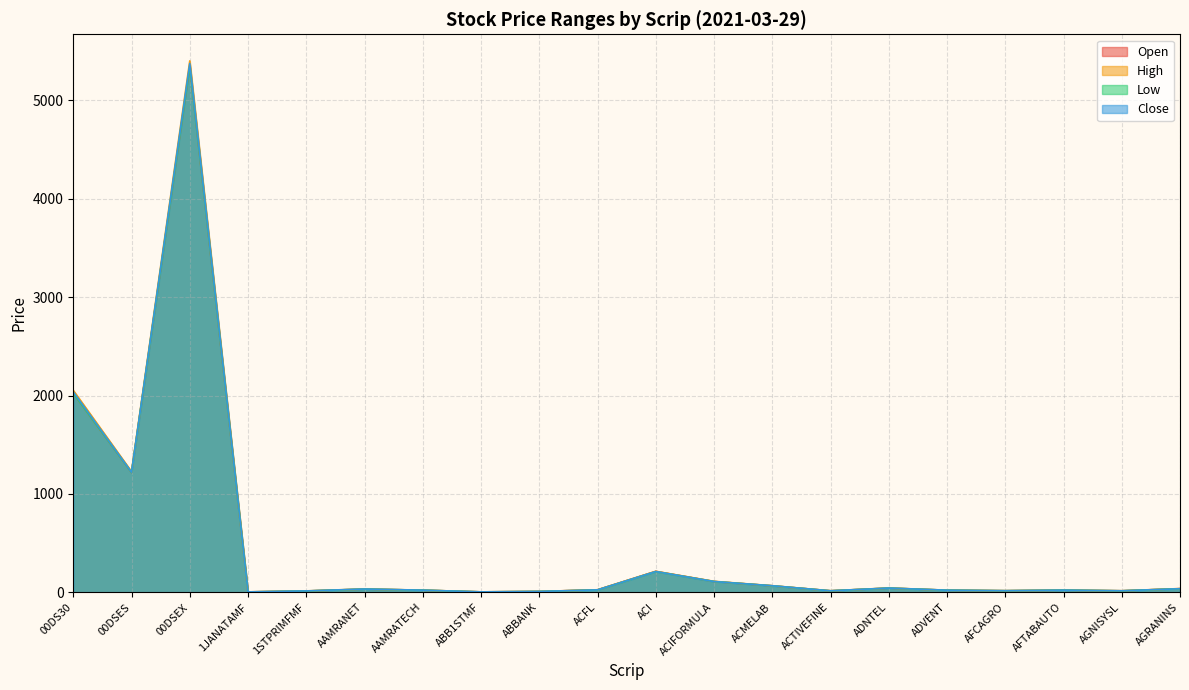

True or false: Close has a value of 16.2 at ACTIVEFINE.

True